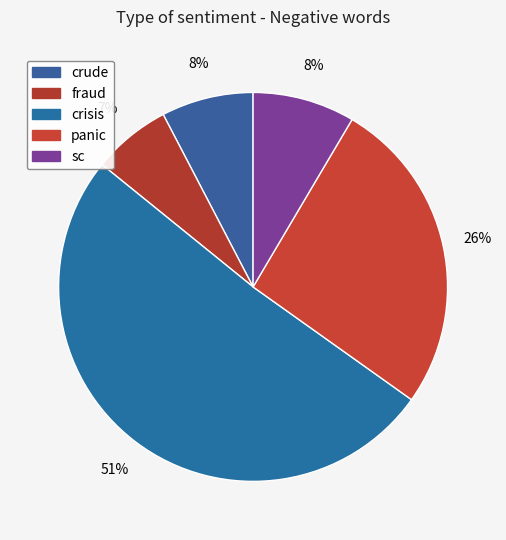

To the nearest percent, what is the average slice percentage?

20%